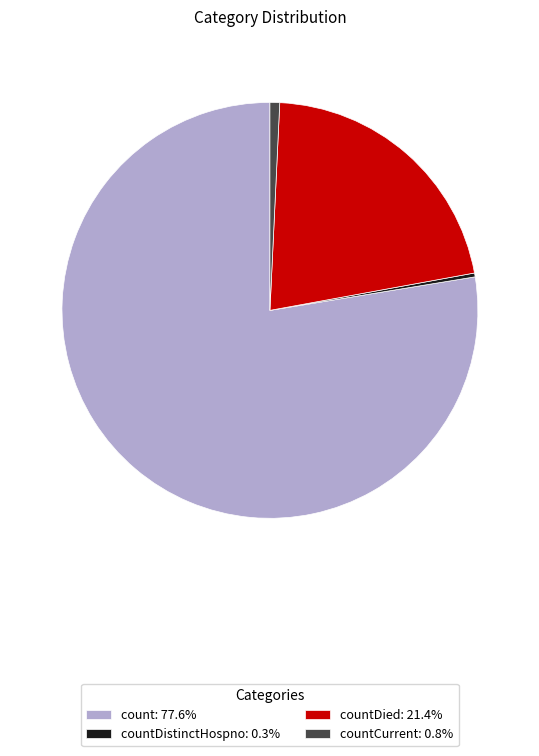

Is there any slice that represents more than half of the pie?

Yes